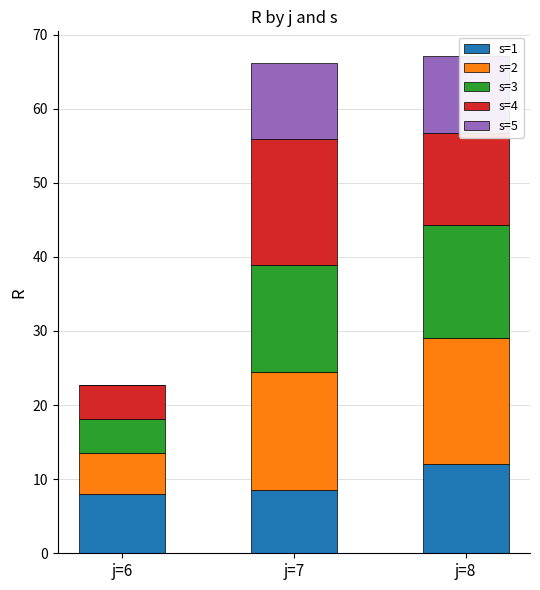

At how many categories does at least one series exceed 15?

2